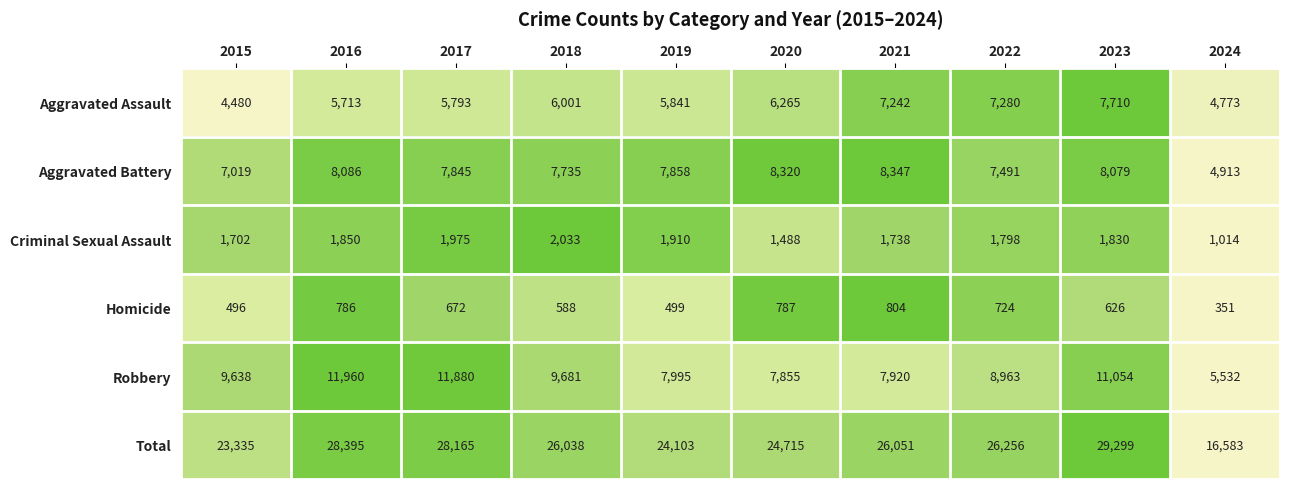

What is the maximum value shown in the chart?

29299